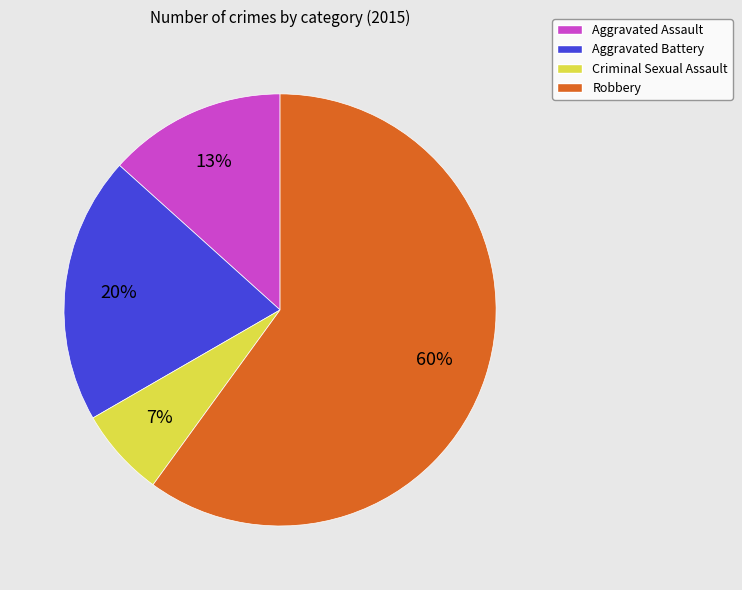

Count the number of slices in the pie.

4